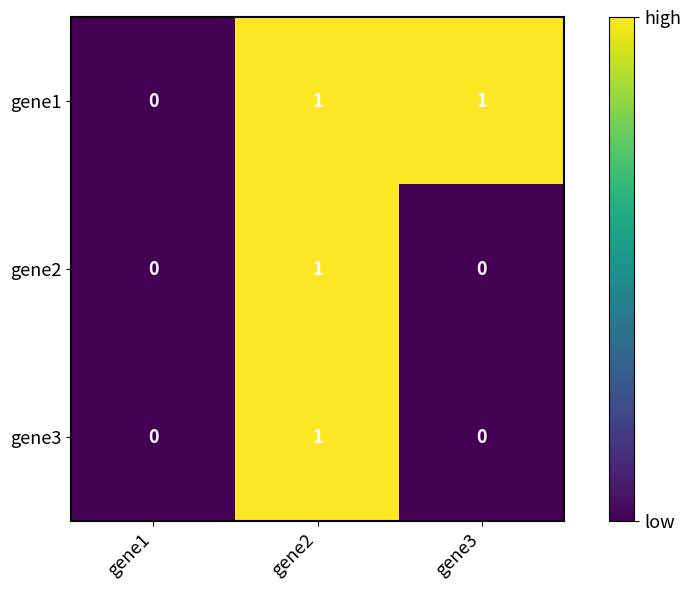

Is the value of gene1 at gene3 greater than the value of gene2 at gene1?

Yes